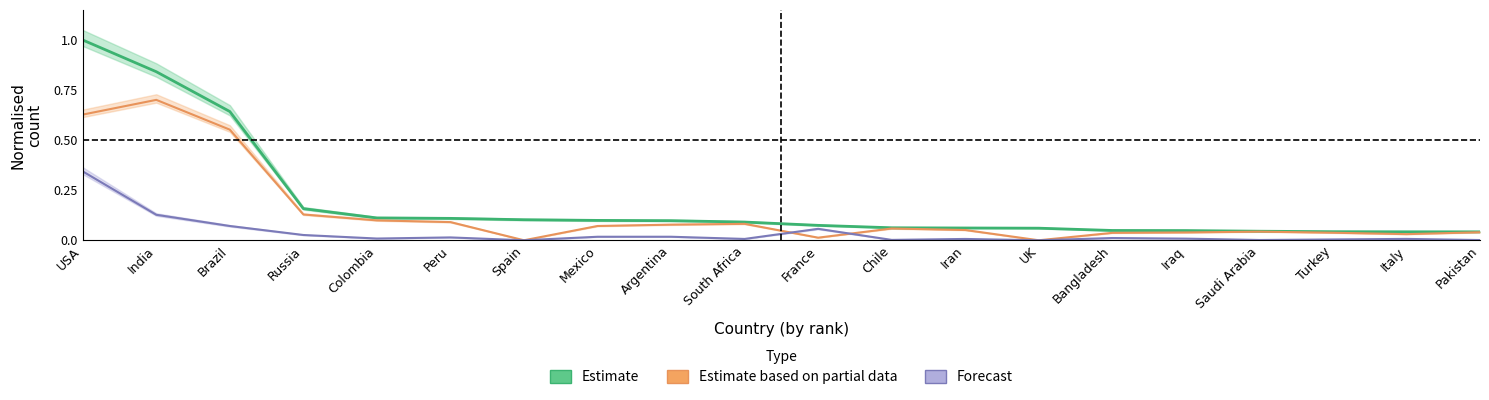

The Estimate based on partial data series shows 0.0 at Italy. True or false?

True